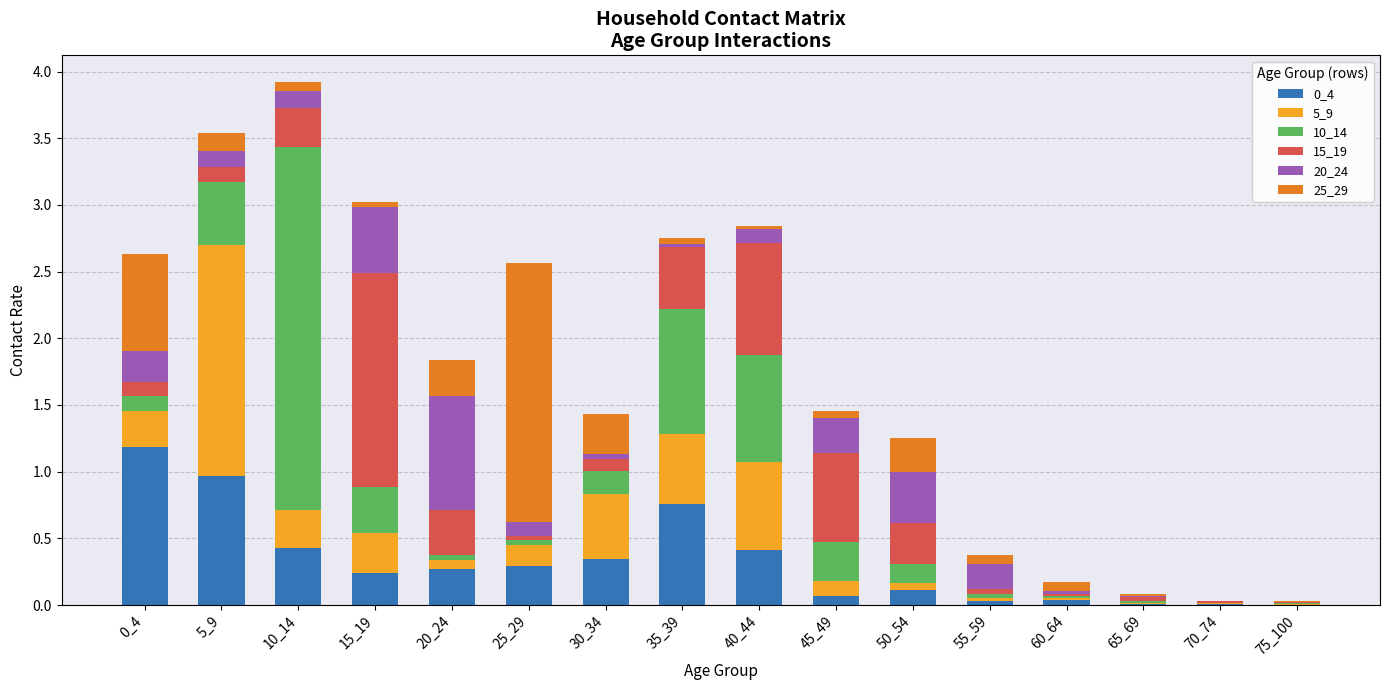

What is the sum of all 0_4 values?

5.2